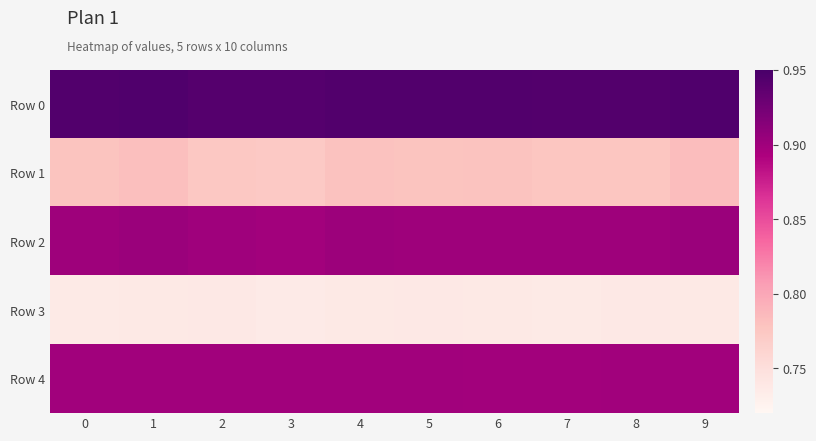

How many series are shown in this chart?

5